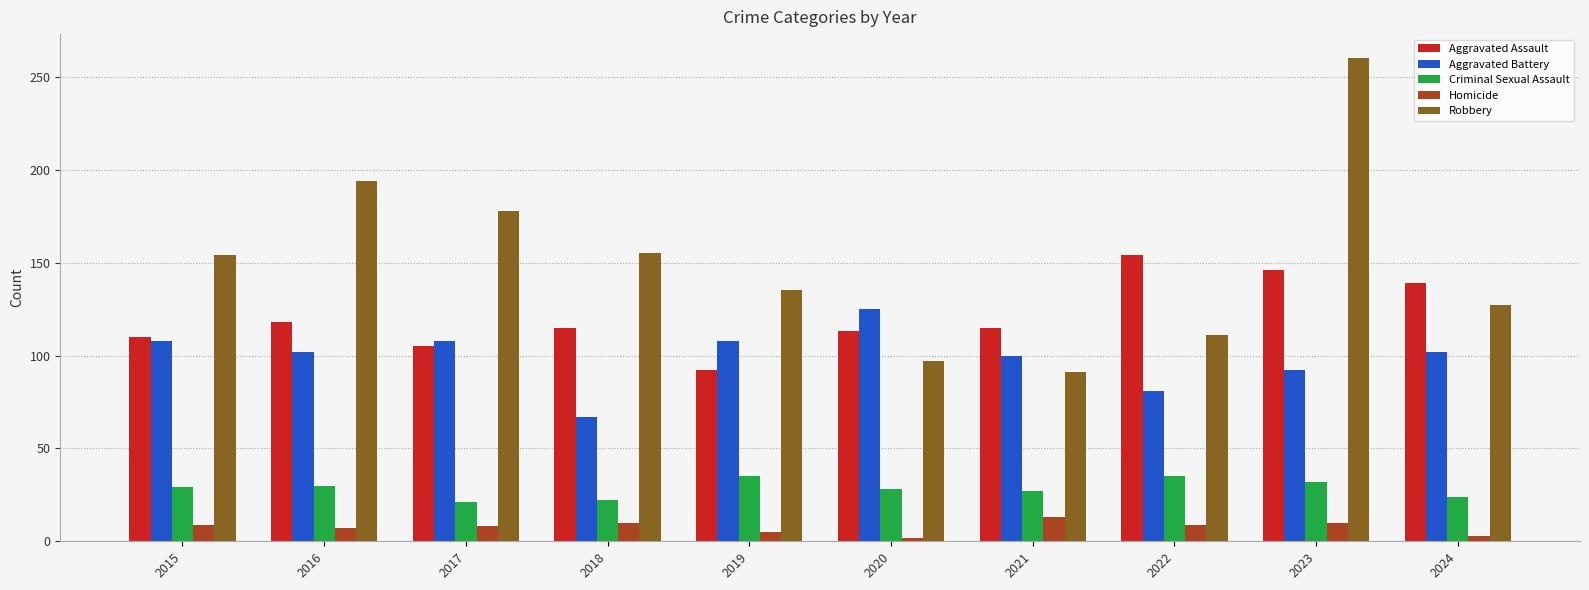

What is the sum of the Criminal Sexual Assault values at 2015 and 2023?

61